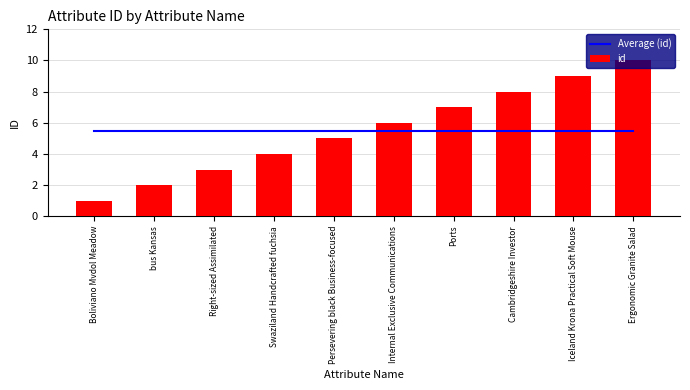

The Average (id) series shows 9.3 at Cambridgeshire Investor. True or false?

False